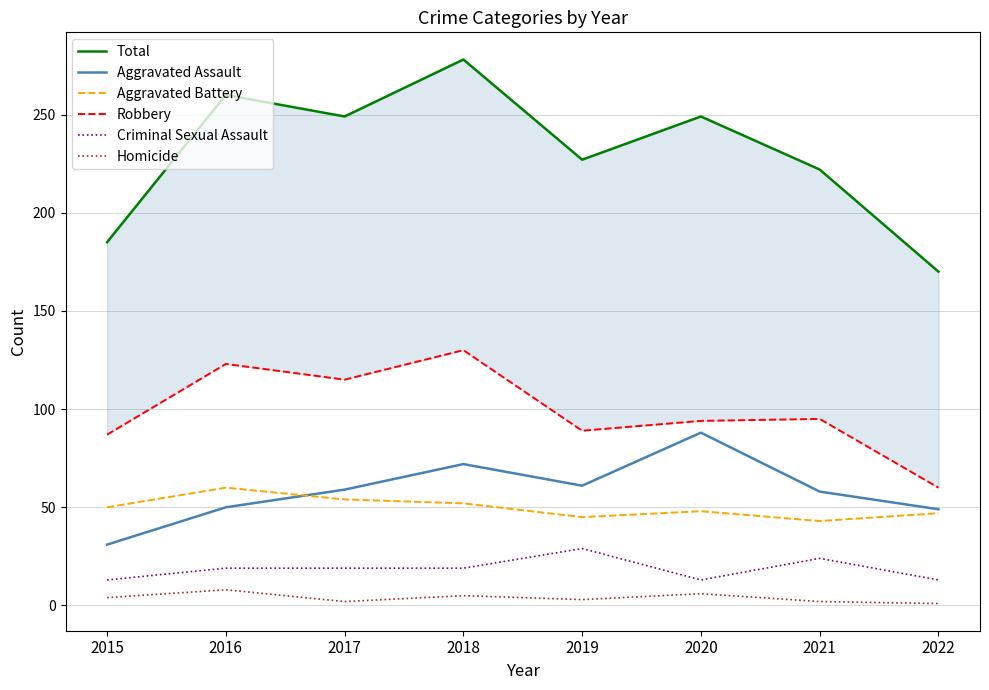

Reading left to right, list all the values displayed in this chart.

Total: 2015=185	2016=260	2017=249	2018=278	2019=227	2020=249	2021=222	2022=170
Aggravated Assault: 2015=31	2016=50	2017=59	2018=72	2019=61	2020=88	2021=58	2022=49
Aggravated Battery: 2015=50	2016=60	2017=54	2018=52	2019=45	2020=48	2021=43	2022=47
Robbery: 2015=87	2016=123	2017=115	2018=130	2019=89	2020=94	2021=95	2022=60
Criminal Sexual Assault: 2015=13	2016=19	2017=19	2018=19	2019=29	2020=13	2021=24	2022=13
Homicide: 2015=4	2016=8	2017=2	2018=5	2019=3	2020=6	2021=2	2022=1